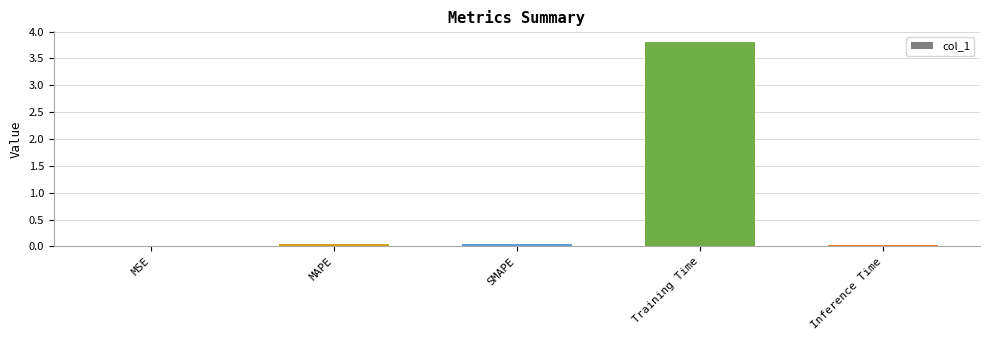

What is the maximum value shown in the chart?

3.8